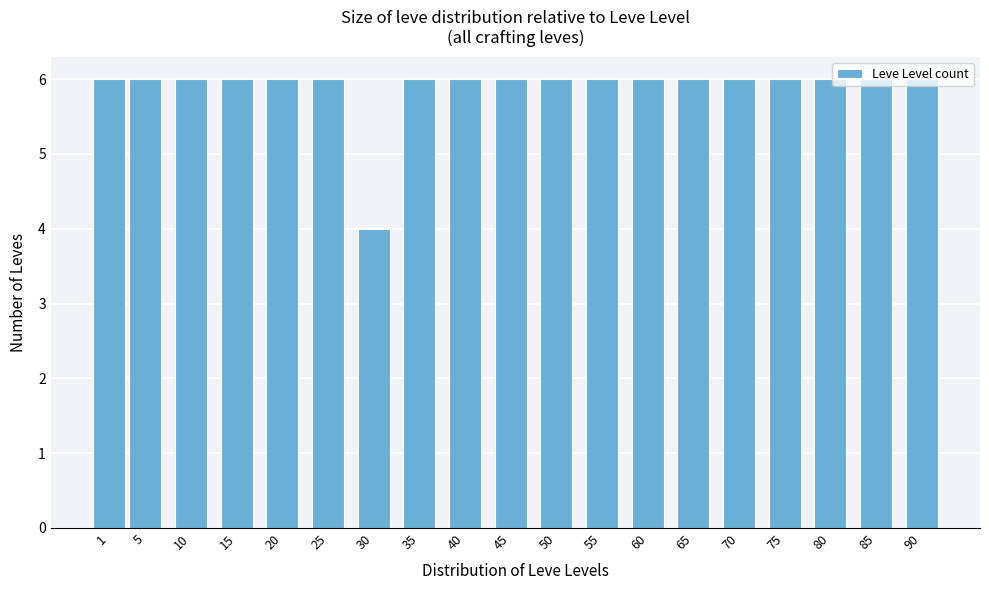

What is the sum of all values?

112